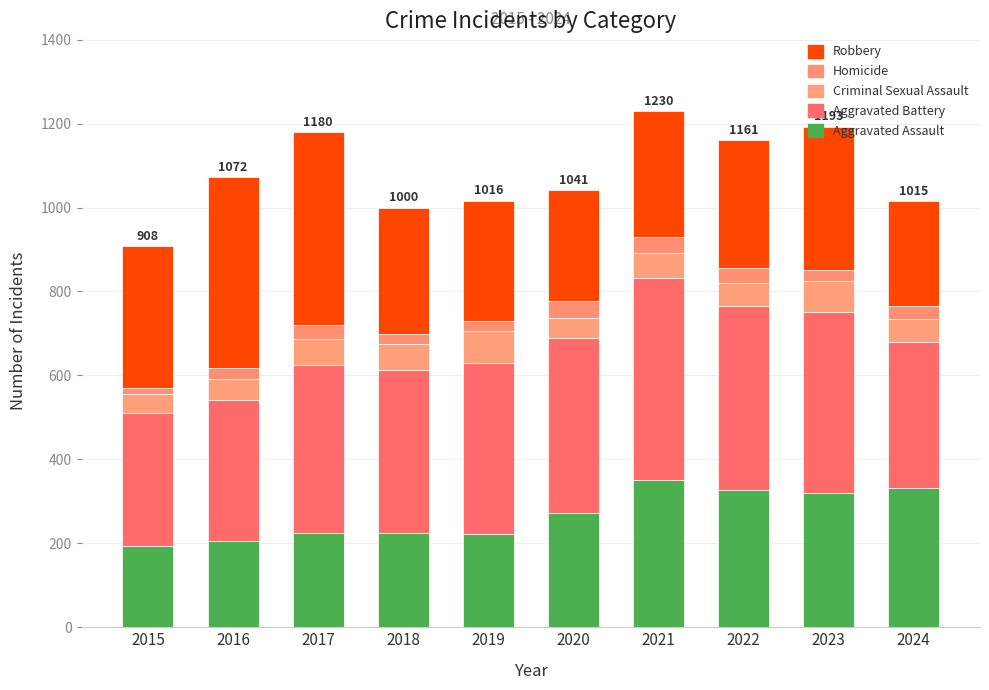

Which series has the widest spread of values?

Robbery